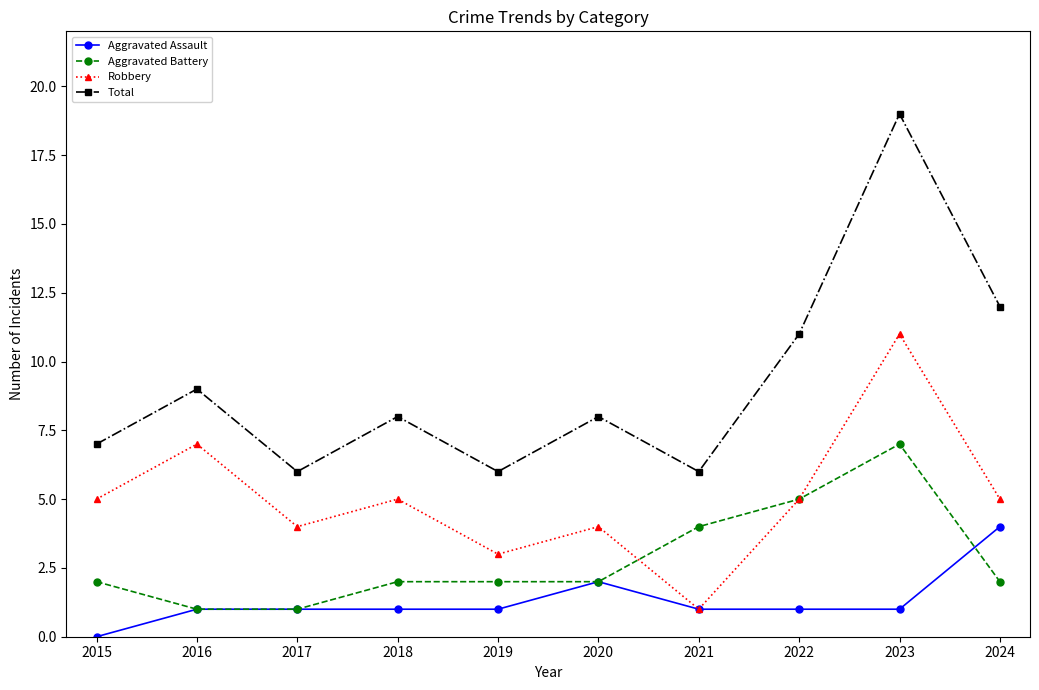

Is this an area chart (filled region under the line)?

No